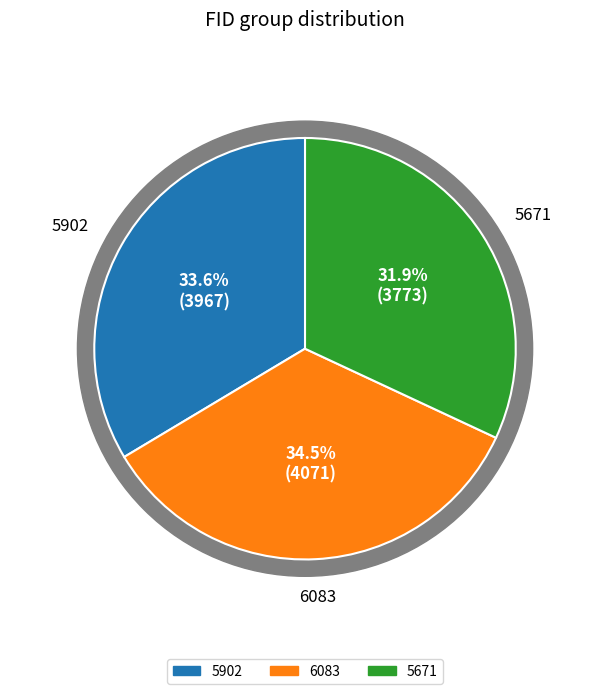

Does 5671 represent more than half of the total?

No